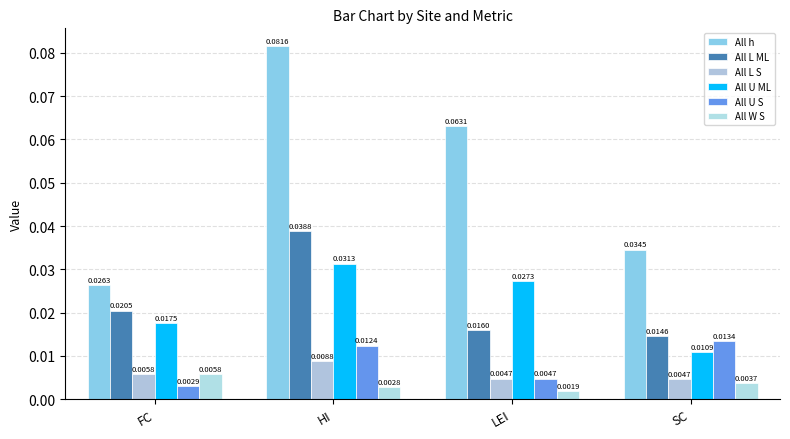

Which label corresponds to the smallest value in the chart?

LEI